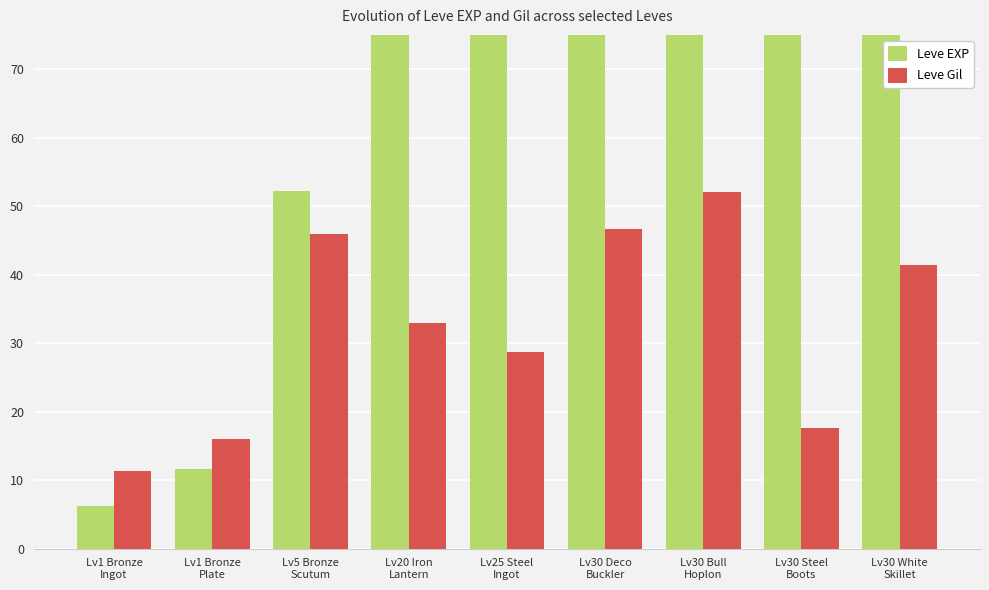

What is the difference between the second highest and minimum values in the Leve EXP series?

515.9